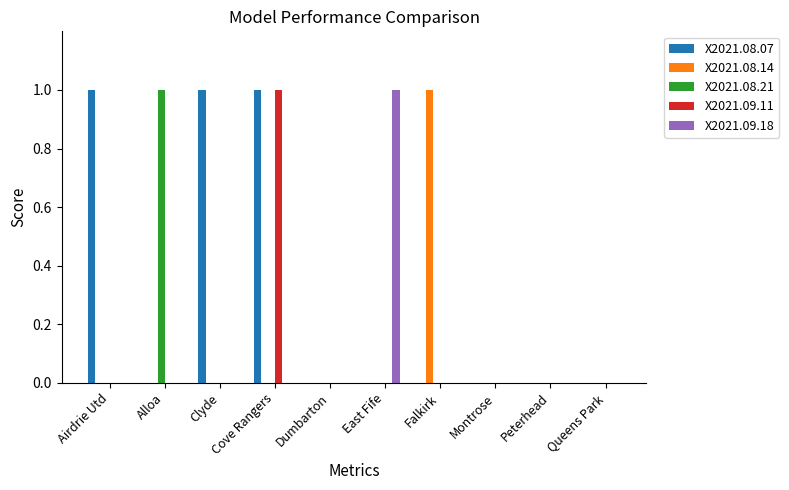

Are the bars horizontal?

No